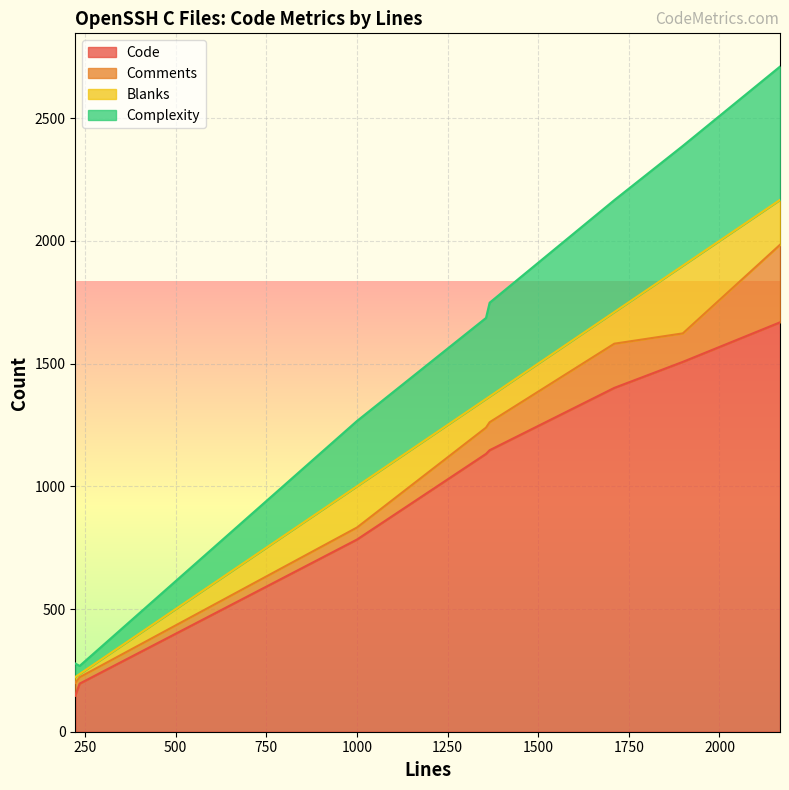

What is the maximum value for Code?

1668